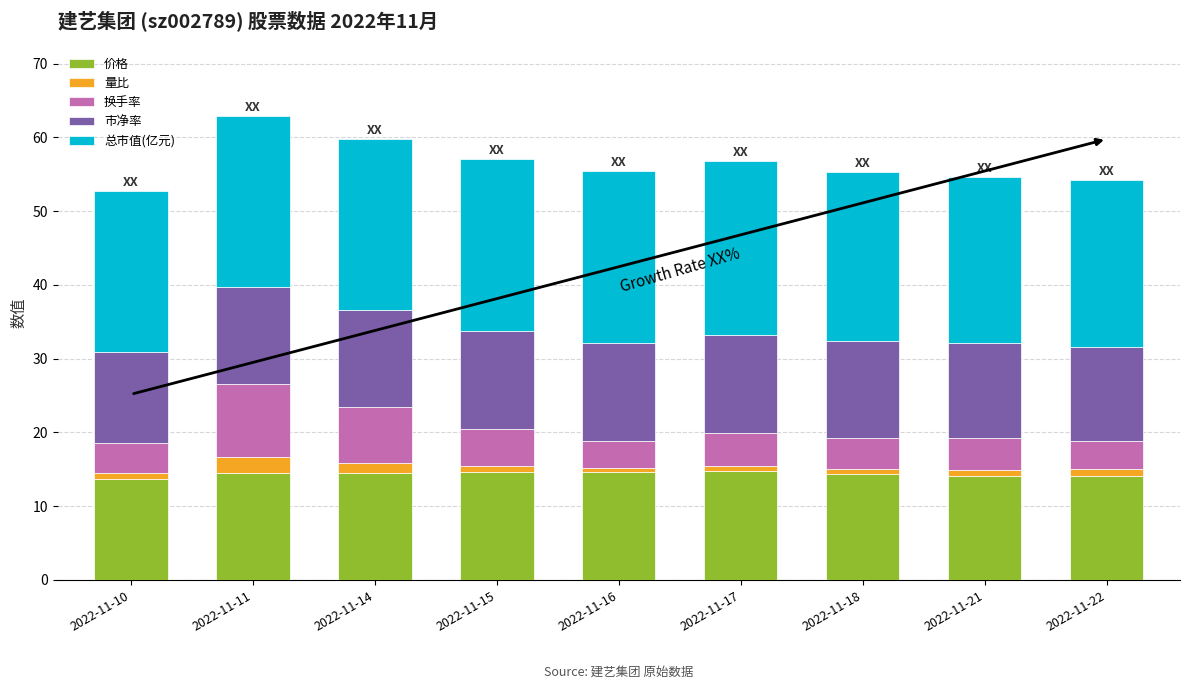

What is the average value of the 价格 series?

14.4